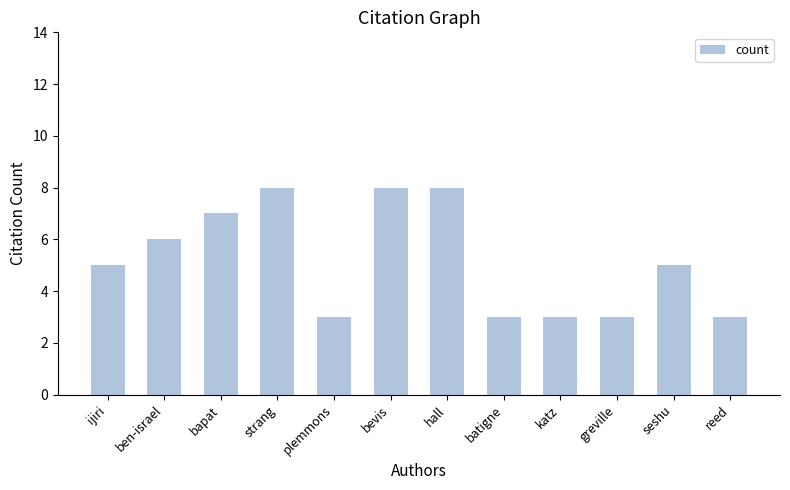

Reading right to left, what are all the values shown in this chart?

reed=3	seshu=5	greville=3	katz=3	batigne=3	hall=8	bevis=8	plemmons=3	strang=8	bapat=7	ben-israel=6	ijiri=5